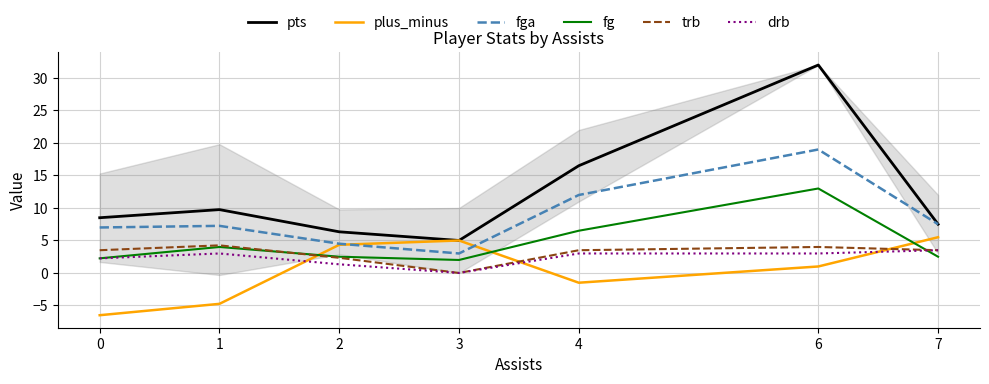

After their last crossing, which series has the higher values: fga or plus_minus?

fga